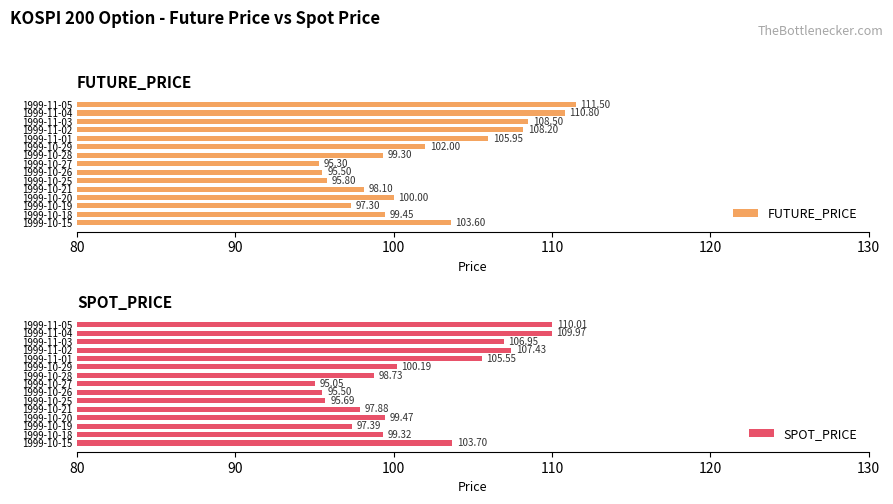

How many series are shown in this chart?

2